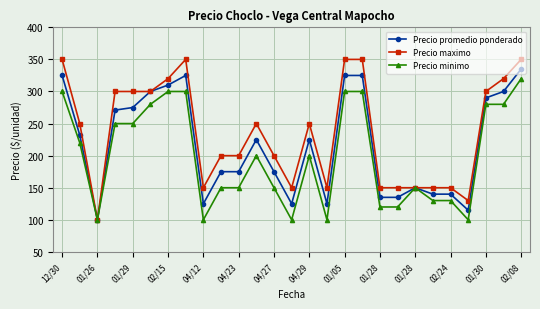

What is the maximum value for Precio maximo?

350